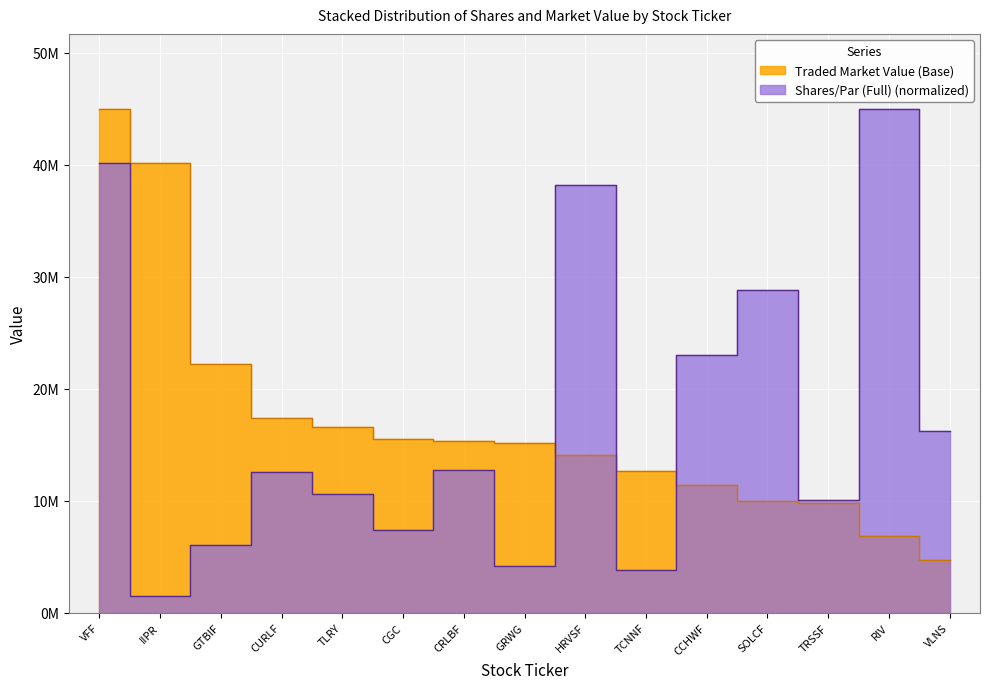

List the series in order of their overall mean, highest first.

Shares/Par (Full), Traded Market Value (Base)